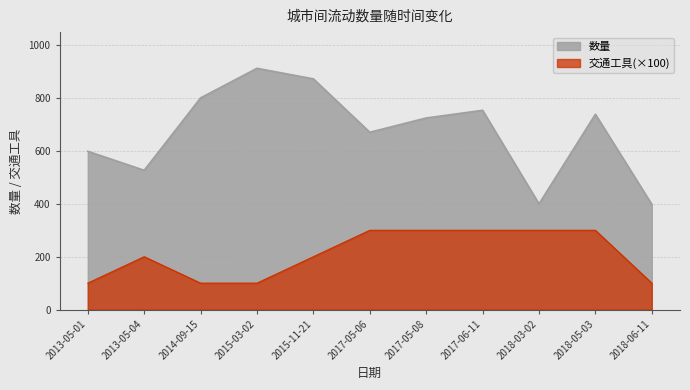

Is it true that 数量 equals 256 at 2017-05-08?

False